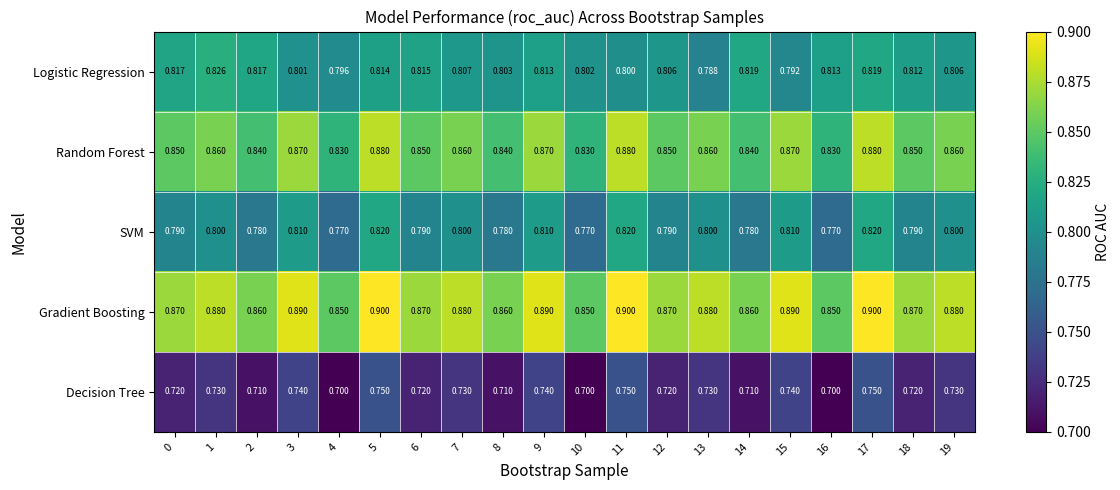

Which series has the largest total across all categories?

Gradient Boosting